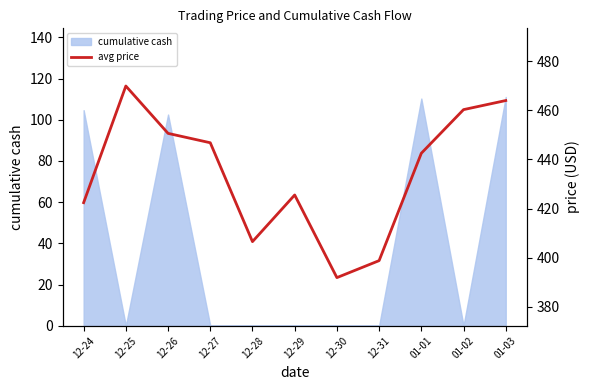

True or false: the data has more than 0 interior local peaks.

True